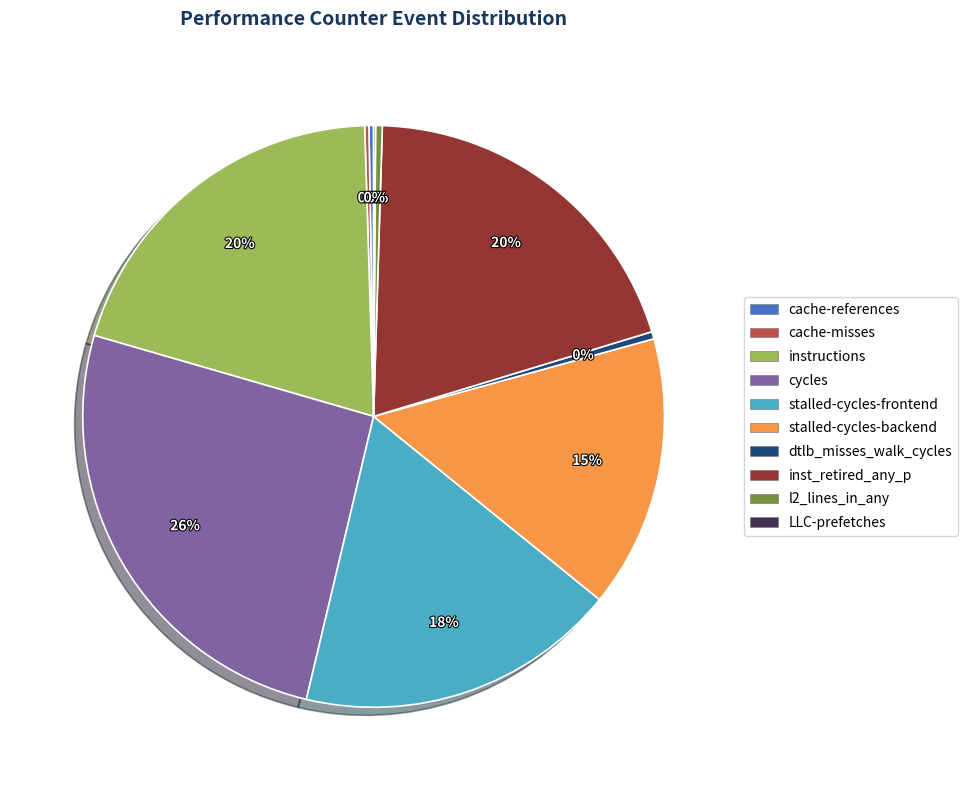

To the nearest percent, what is the average slice percentage?

10%